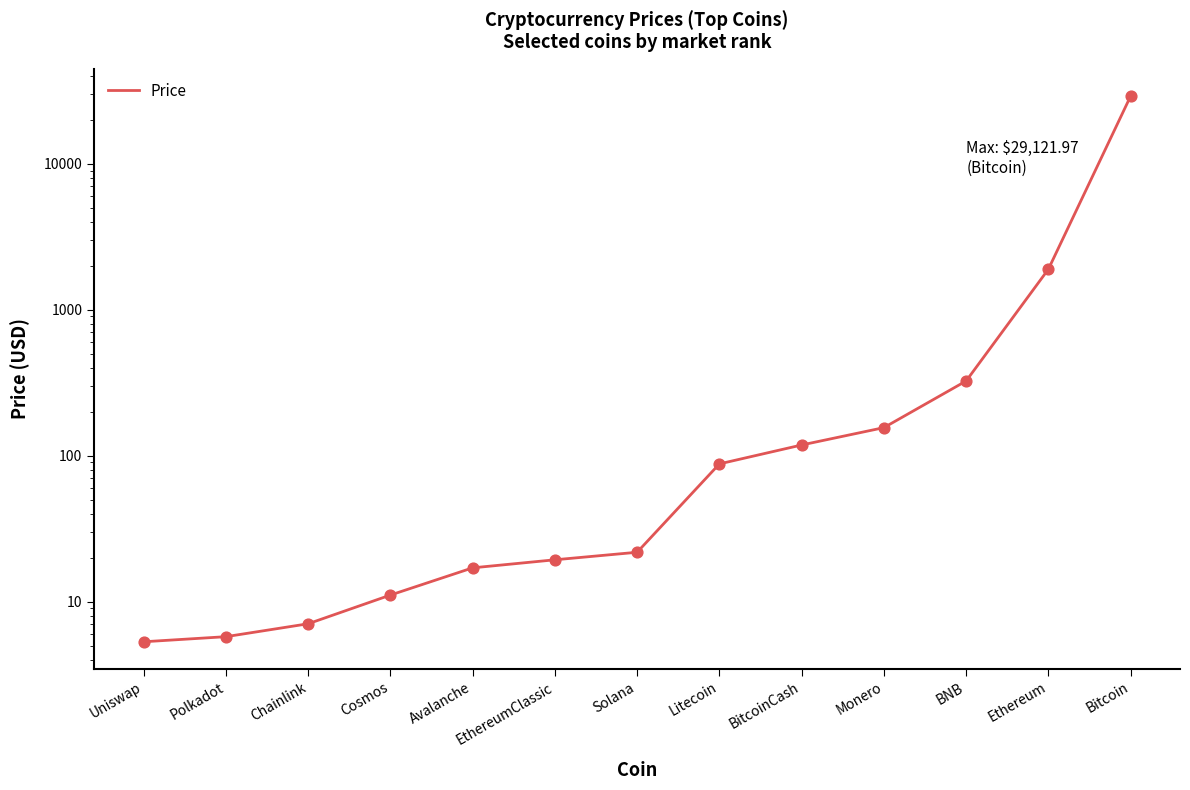

Between Polkadot and Avalanche, which is larger?

Avalanche